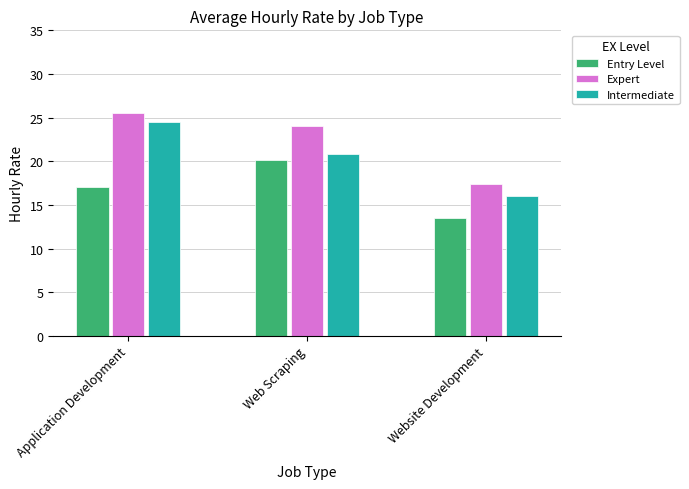

Is the value of Expert at Website Development greater than the value of Intermediate at Website Development?

Yes